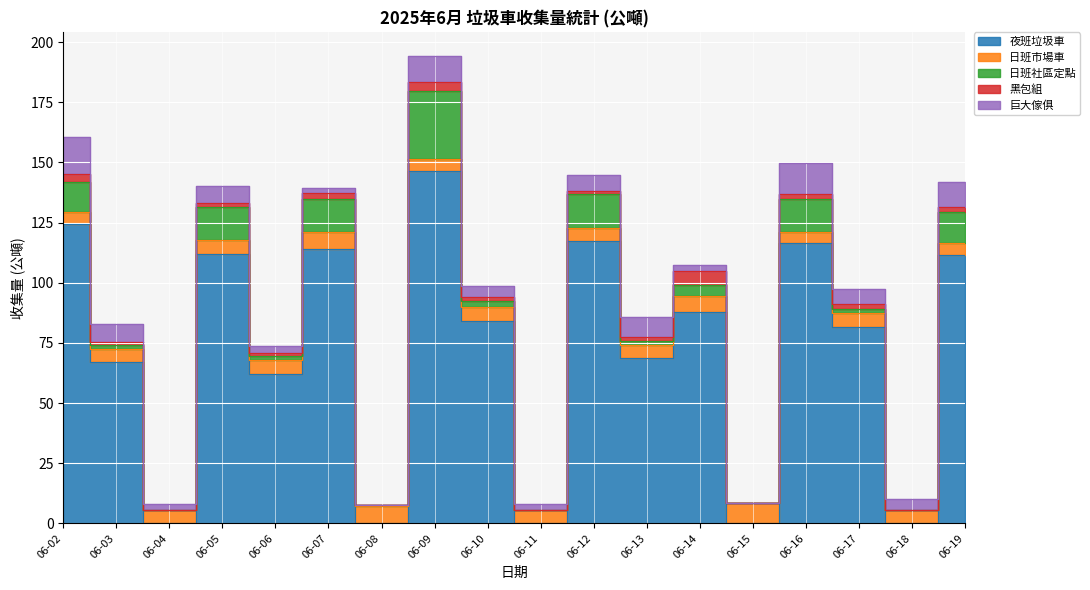

Which series changed the most between 06-06 and 06-16?

夜班垃圾車